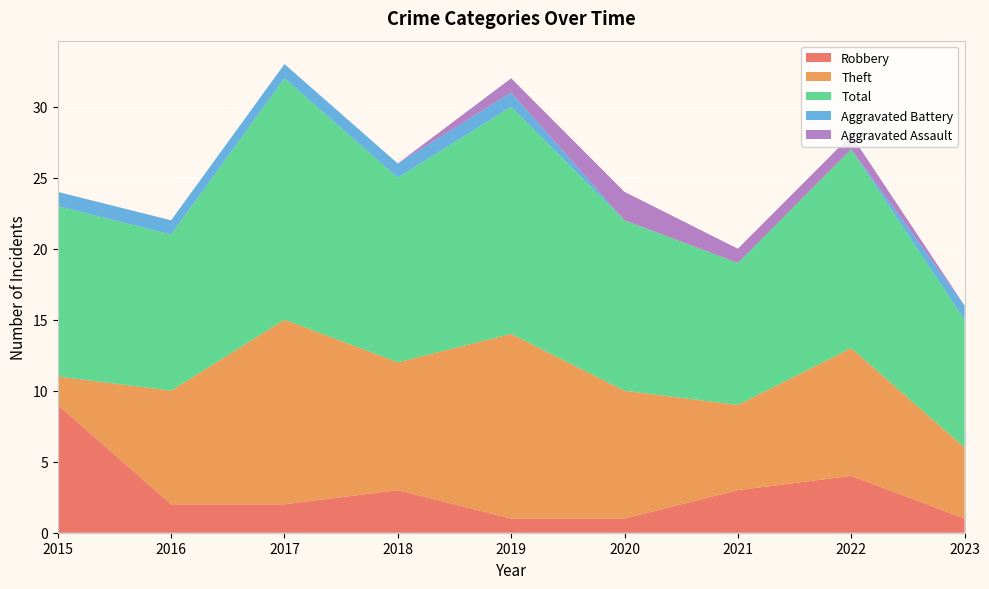

Reading right to left, what are all the values shown in this chart?

Robbery: 1	4	3	1	1	3	2	2	9
Theft: 5	9	6	9	13	9	13	8	2
Total: 9	14	10	12	16	13	17	11	12
Aggravated Battery: 1	0	0	0	1	1	1	1	1
Aggravated Assault: 0	1	1	2	1	0	0	0	0